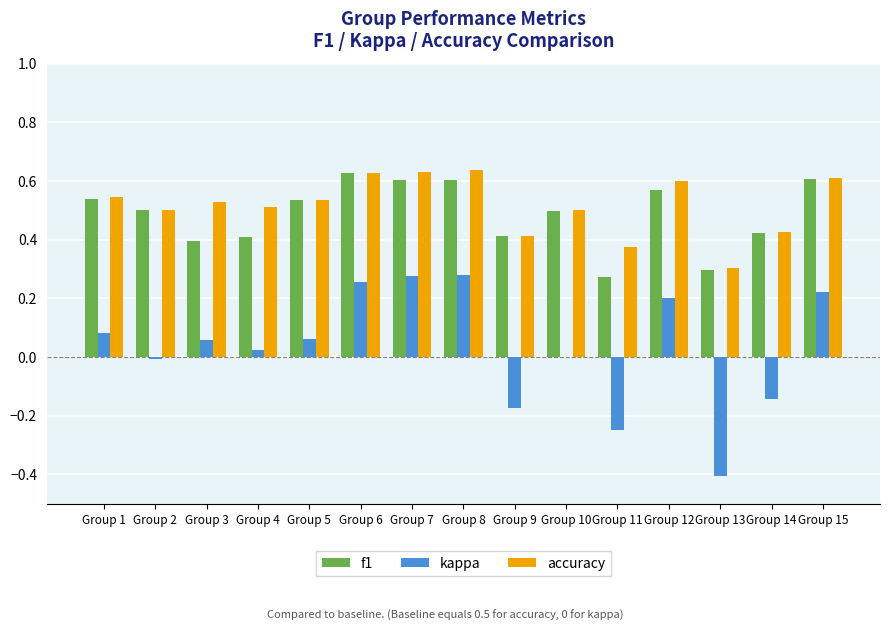

The kappa series shows 0.3 at Group 8. True or false?

True